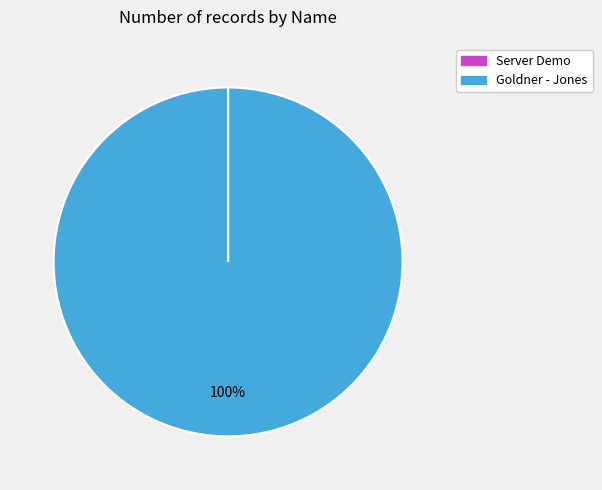

True or false: Goldner - Jones accounts for 100% of the total.

True